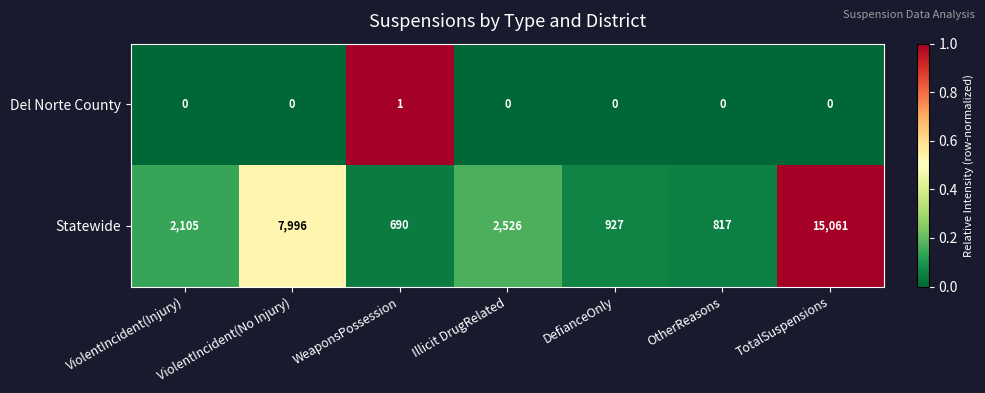

List the series in order of their peak value, lowest first.

Del Norte County, Statewide